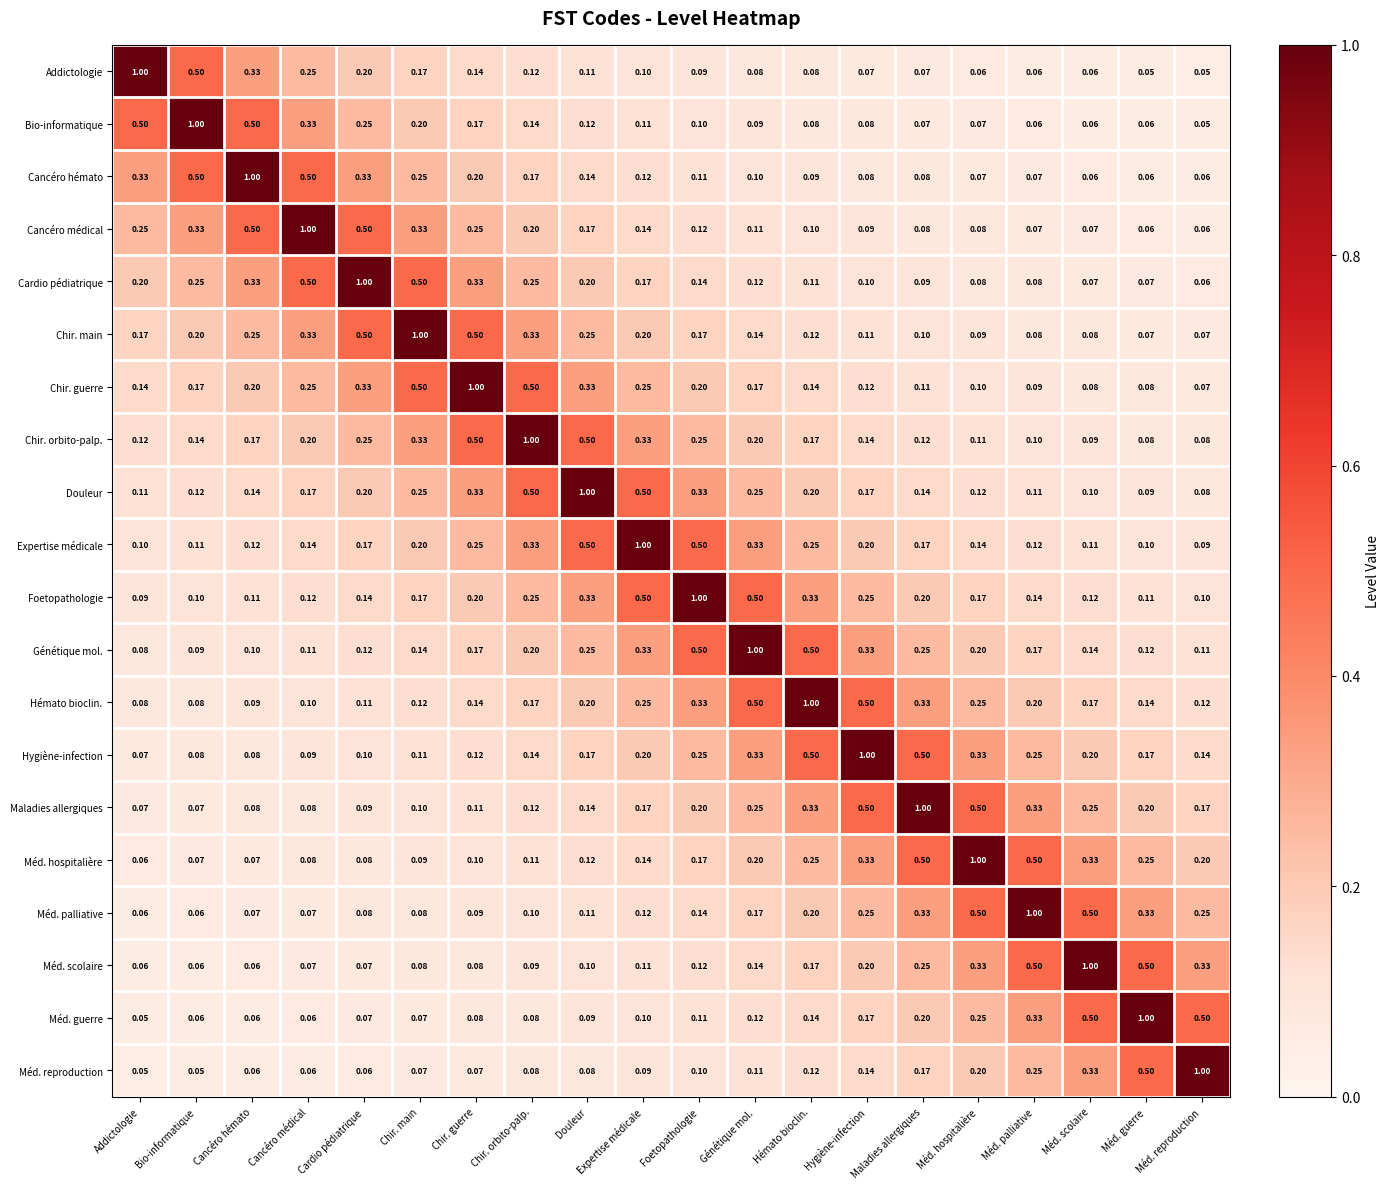

Which category has the lowest value in the Bio-informatique series?

Méd. reproduction